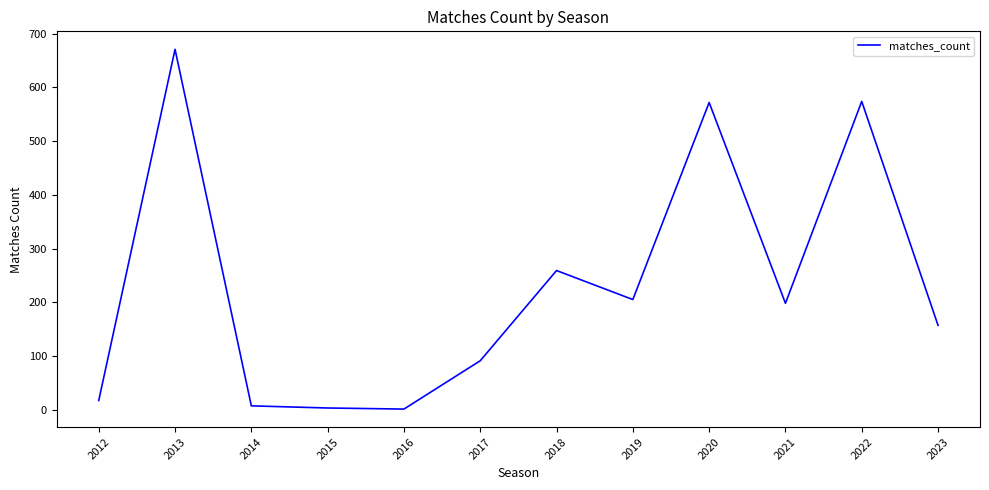

At which category does the chart reach its peak across all series?

2013